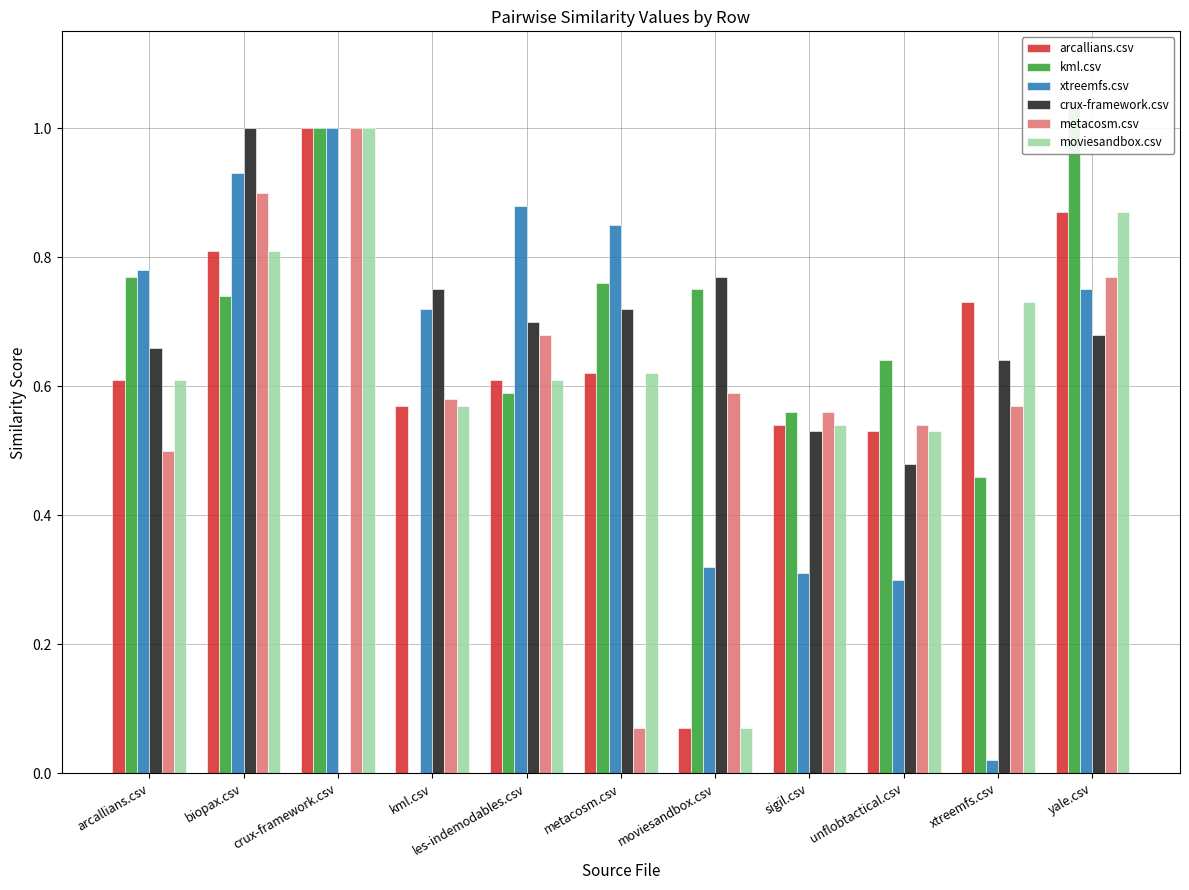

List the labels in order of metacosm.csv value, smallest first.

metacosm.csv, arcallians.csv, unflobtactical.csv, sigil.csv, xtreemfs.csv, kml.csv, moviesandbox.csv, les-indemodables.csv, yale.csv, biopax.csv, crux-framework.csv